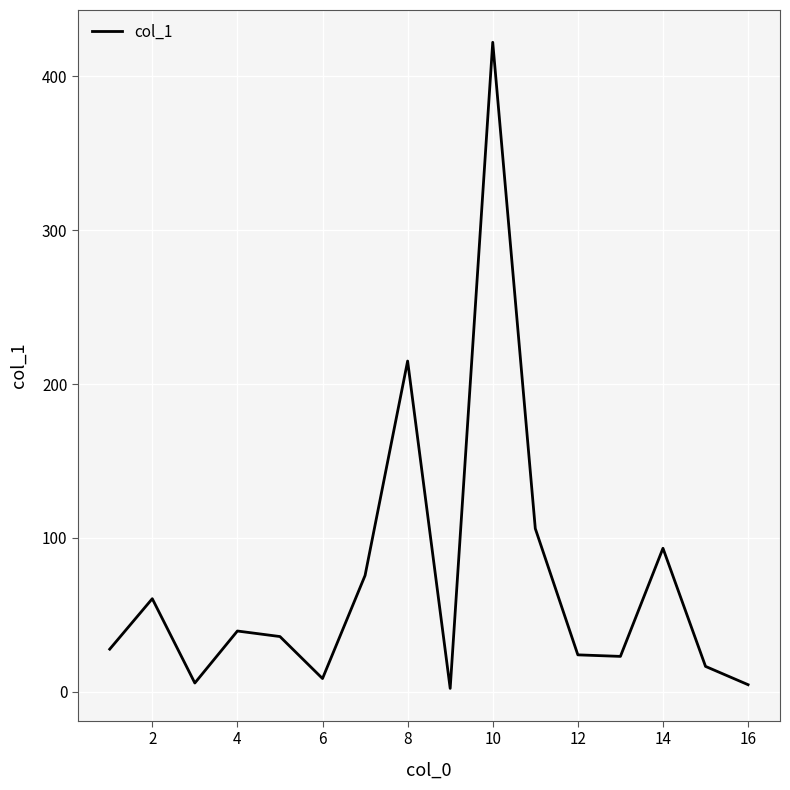

What is the difference between the maximum and minimum values?

420.0